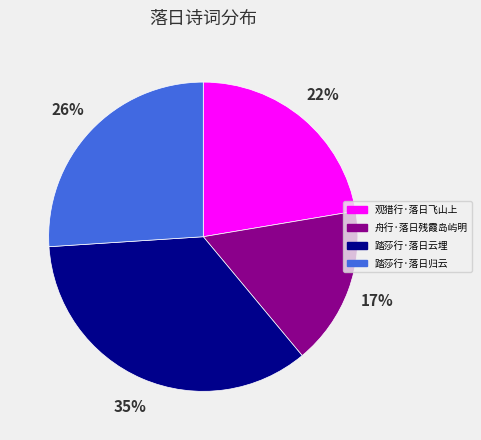

How many slices are in this pie chart?

4